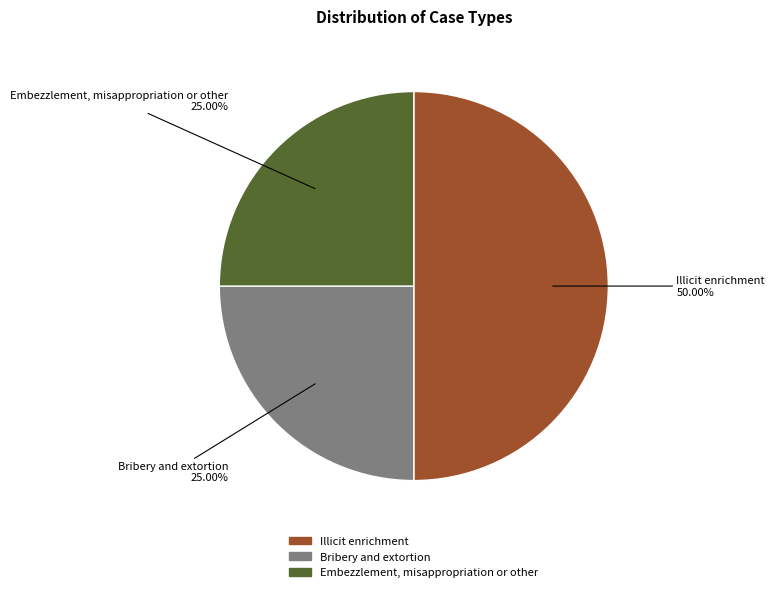

How many segments does this pie chart have?

3